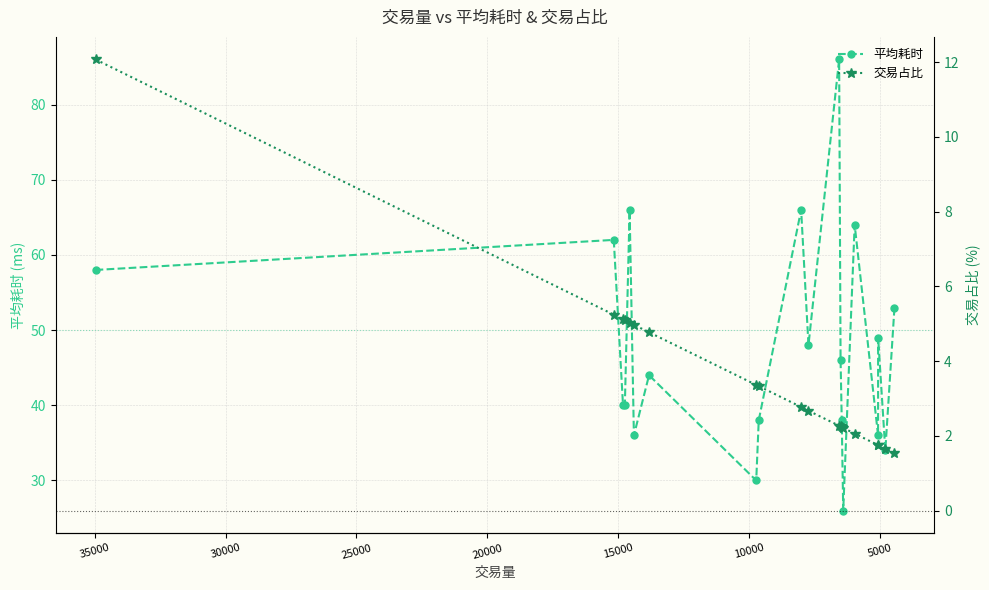

Is this an area chart (filled region under the line)?

No